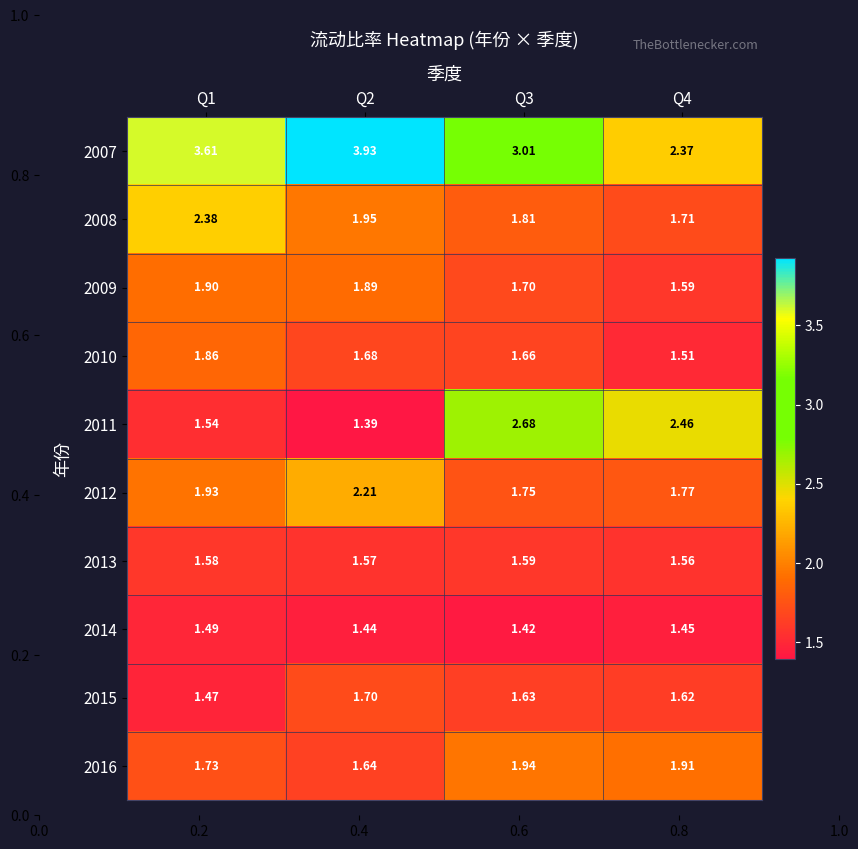

How many categories are shown in the chart?

4